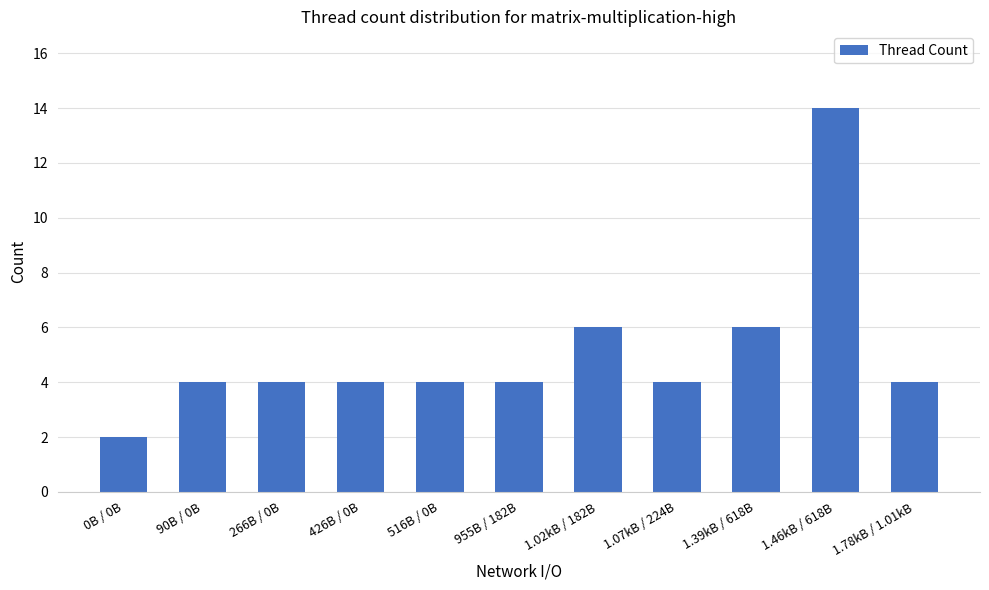

What position from the right is 0B / 0B?

11